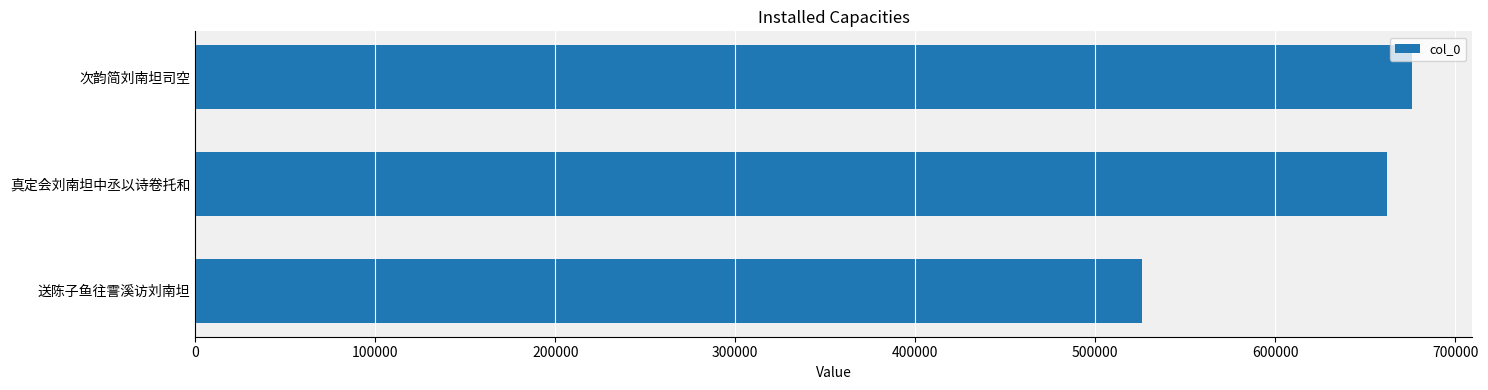

Where is the data nearest to the value 600849?

真定会刘南坦中丞以诗卷托和